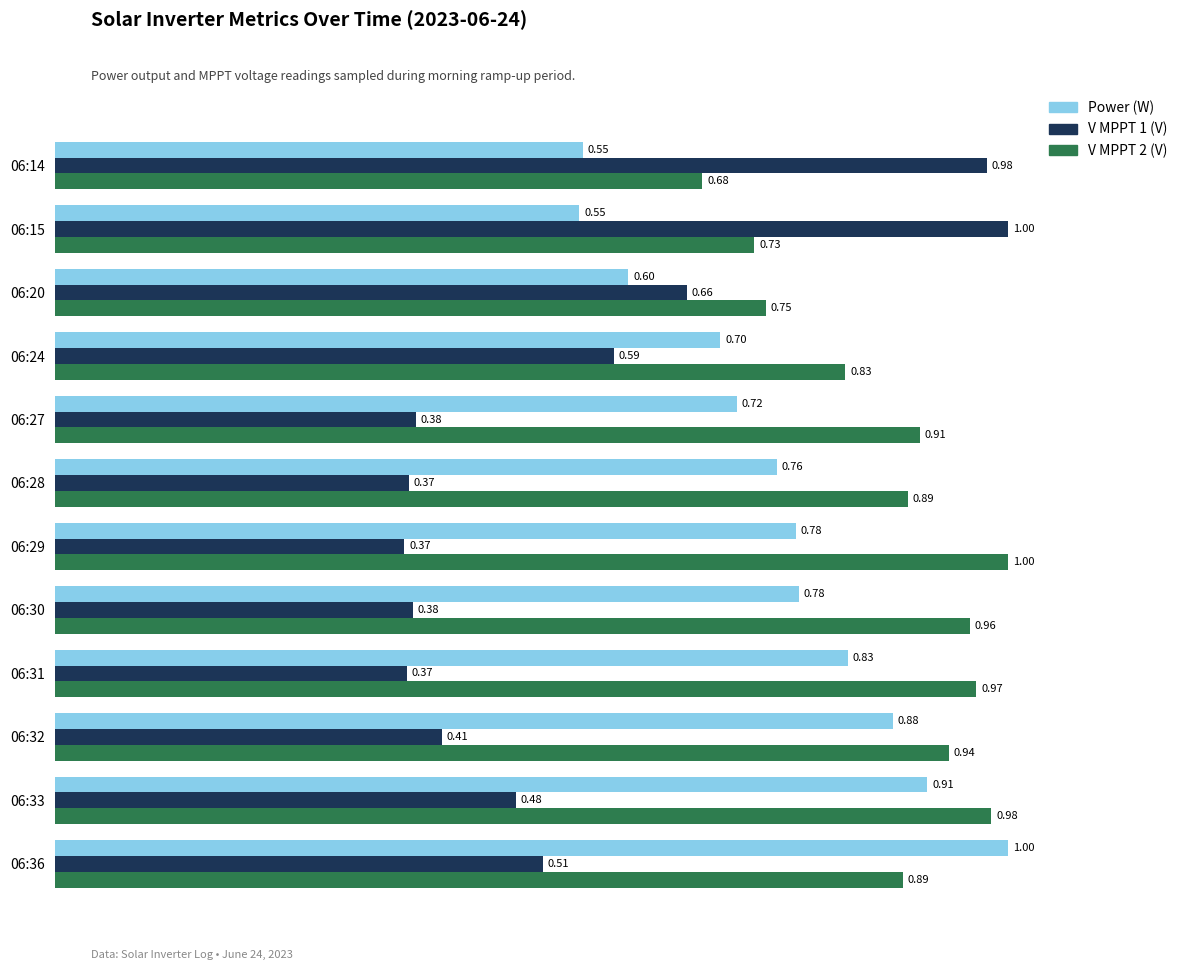

List the series in order of their overall mean, highest first.

V MPPT 2 (V), Power (W), V MPPT 1 (V)